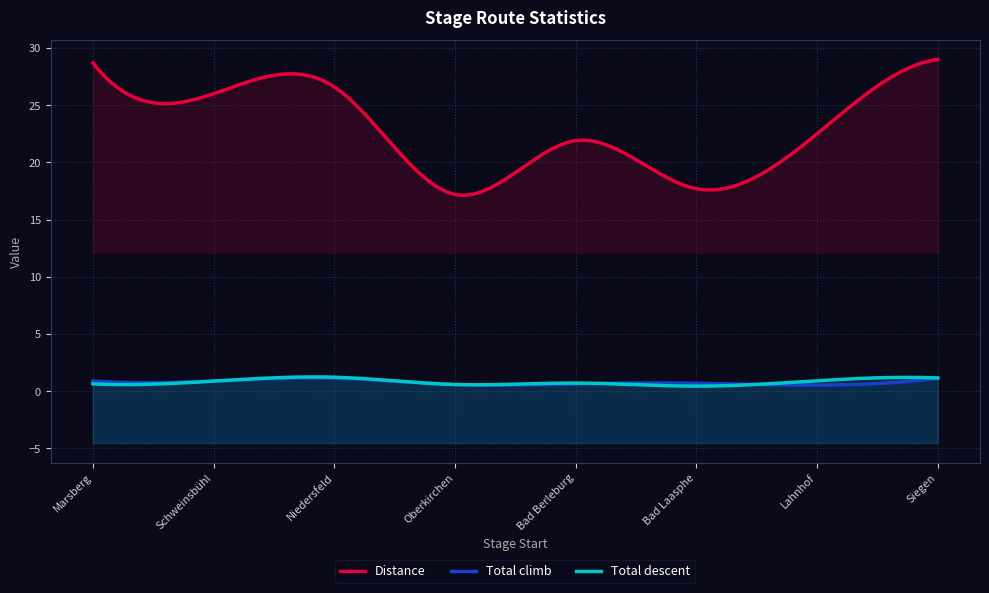

What are all the series names shown in the legend?

Distance, Total climb, Total descent